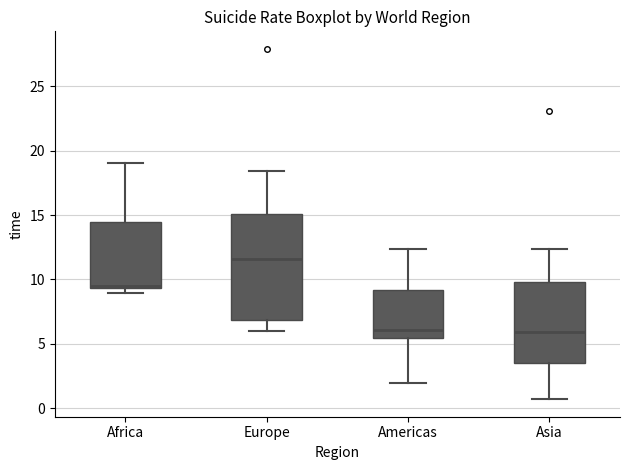

Reading left to right, transcribe this box plot: for each box, give where its median line is, the range the box spans, and where its two whiskers end, as read against the y-axis. The values are not printed on the chart, so give them approximately, as read against the axis.

Africa: median 9.5, box 9.5 to 14.5, whiskers 9.0 to 19.0
Europe: median 11.5, box 7.0 to 15.0, whiskers 6.0 to 18.5
Americas: median 6.0, box 5.5 to 9.0, whiskers 2.0 to 12.5
Asia: median 6.0, box 3.5 to 10.0, whiskers 0.5 to 12.5